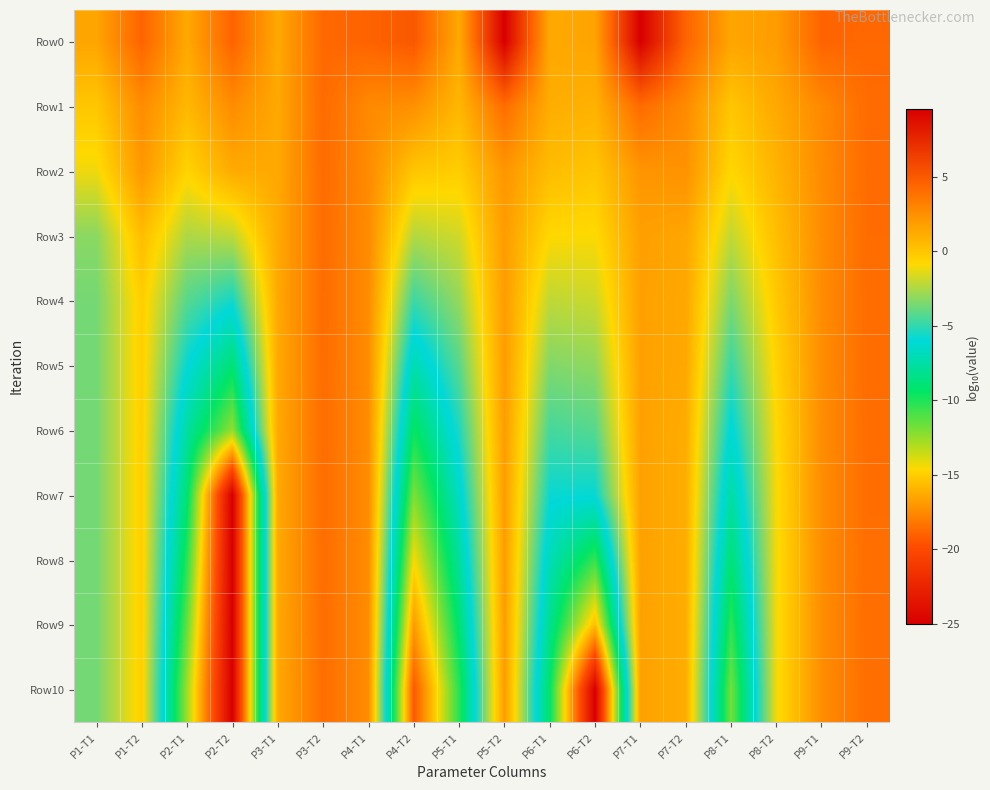

Count the number of categories in the chart.

18